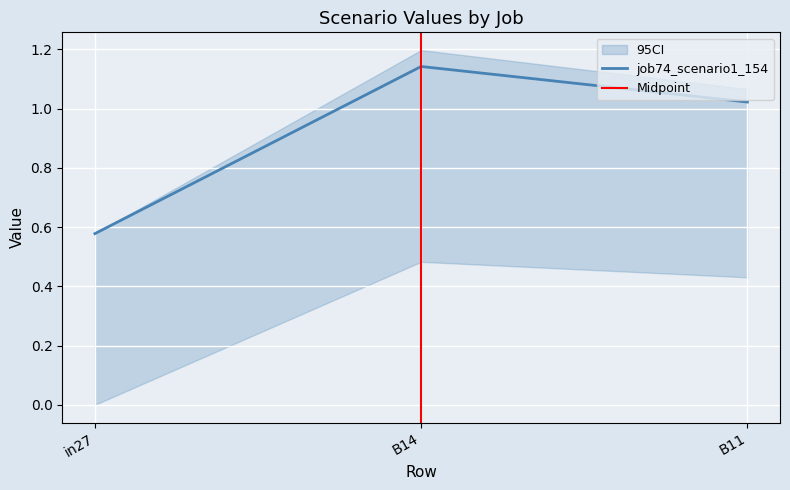

Is it true that job81_scenario0_173 equals -0.3 at in27?

False